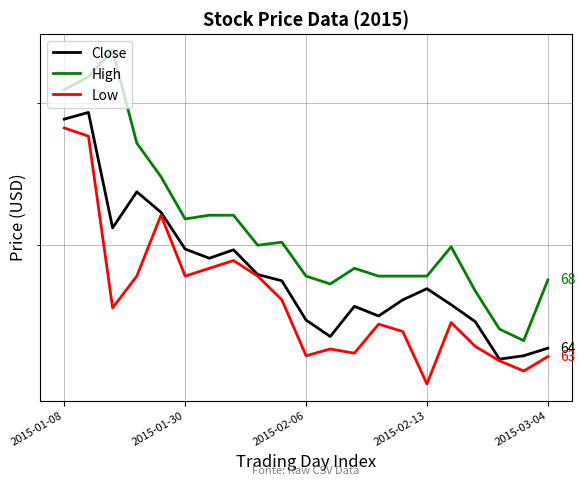

Does the chart have visible grid lines?

Yes